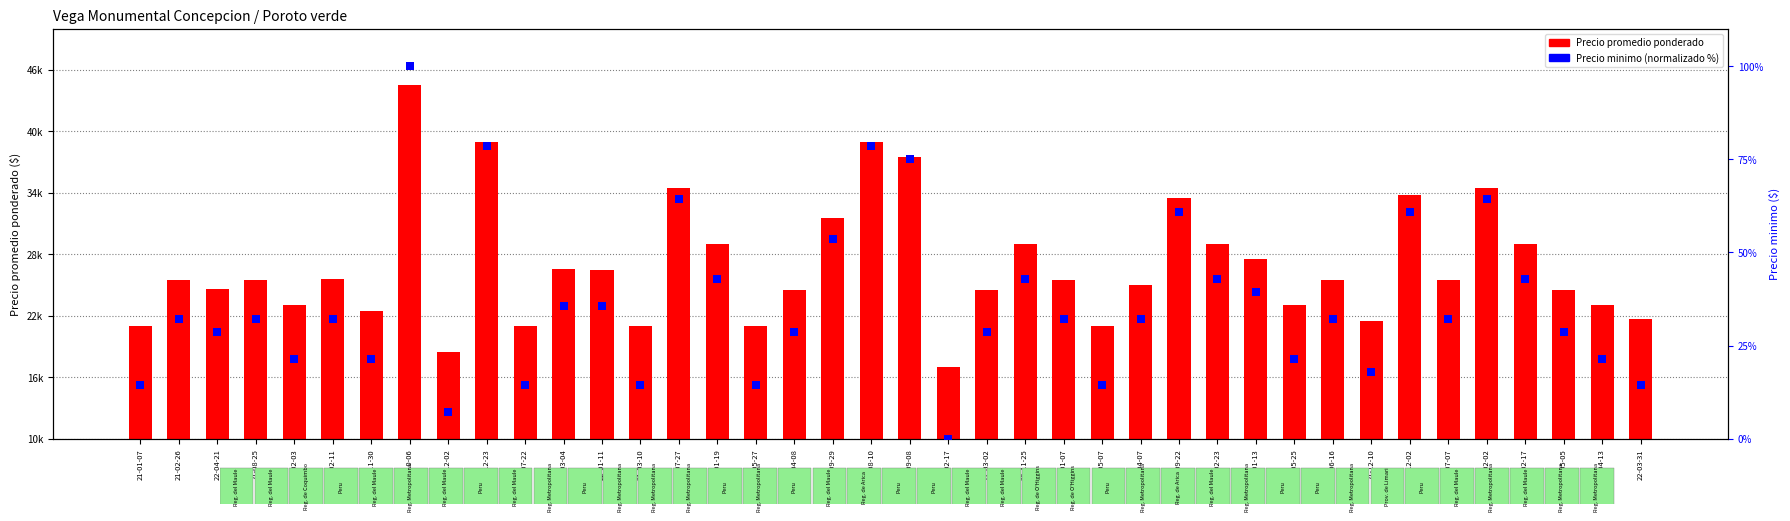

Is the value of Precio minimo (norm %) at 21-01-07 greater than the value of Precio promedio ponderado at 22-04-13?

No